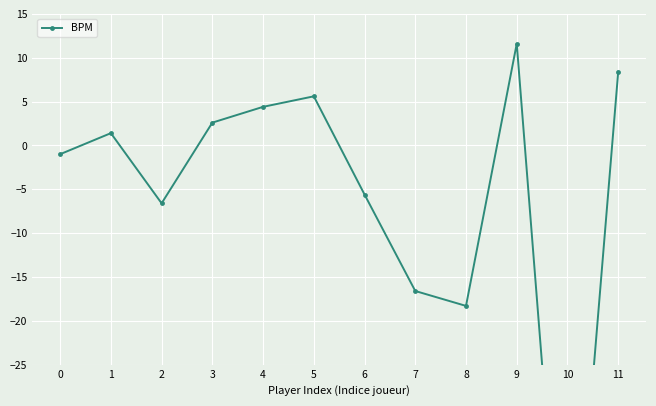

What is the minimum value shown in the chart?

-61.6